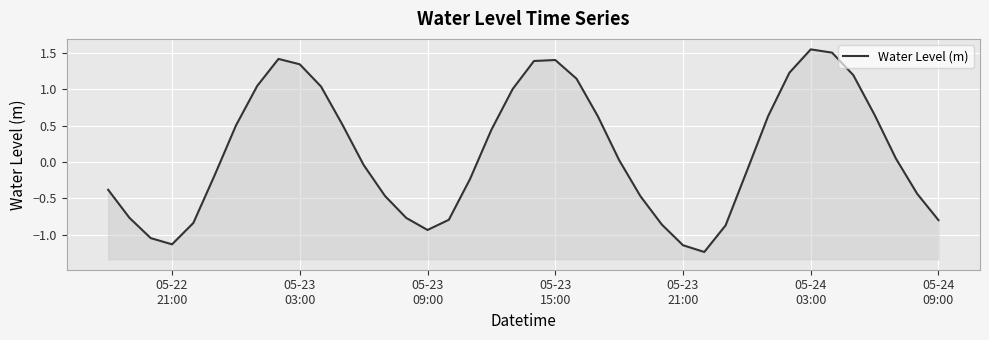

True or false: the data shows 0.3 at 7.

False